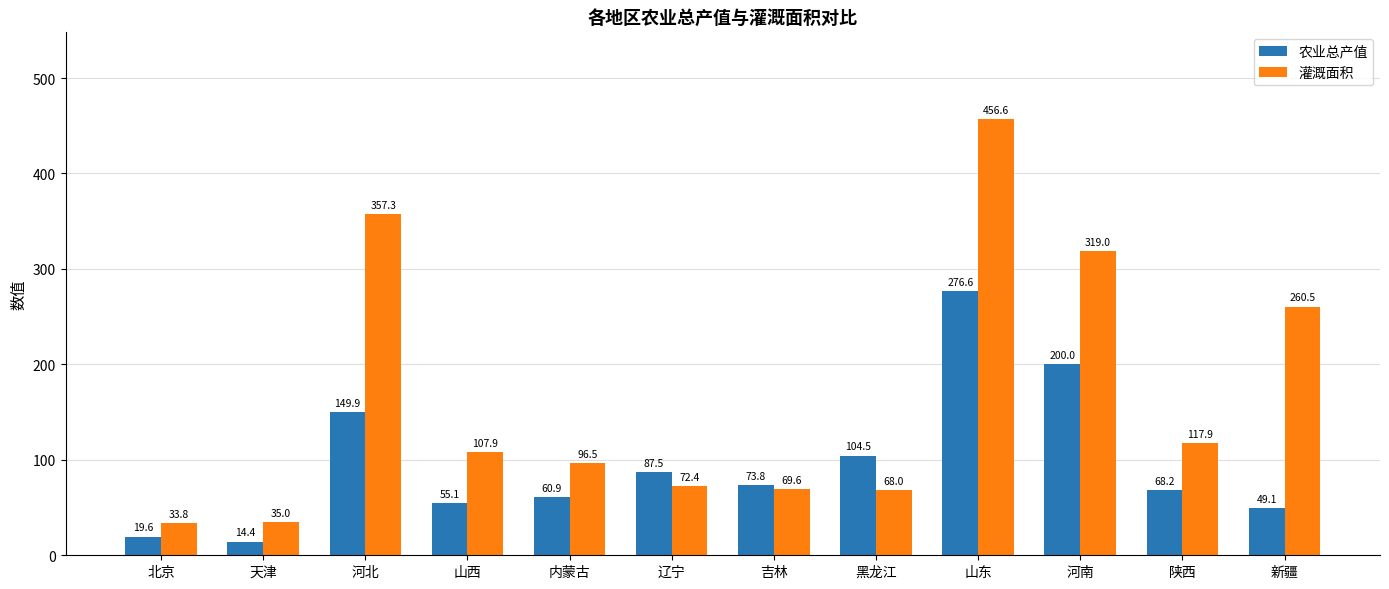

Is it true that 农业总产值 equals 34.0 at 陕西?

False